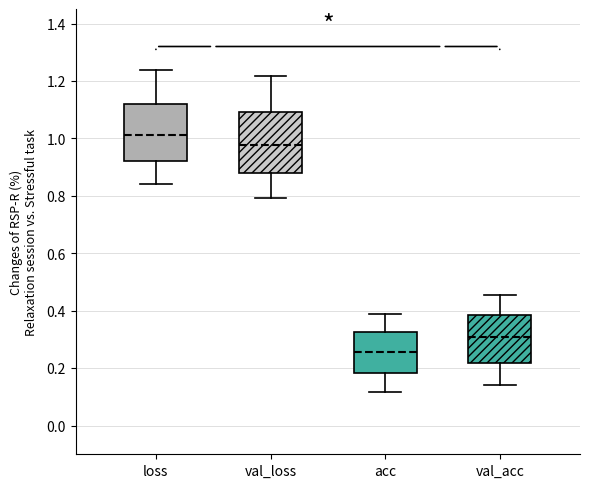

Where is the upper edge of the box for loss on the y-axis? The values are not printed on the chart, so give them approximately, as read against the axis.

1.12